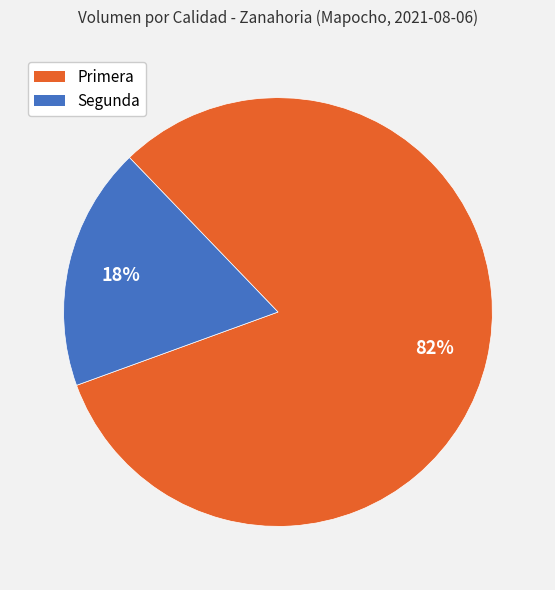

Does any single category account for the majority?

Yes